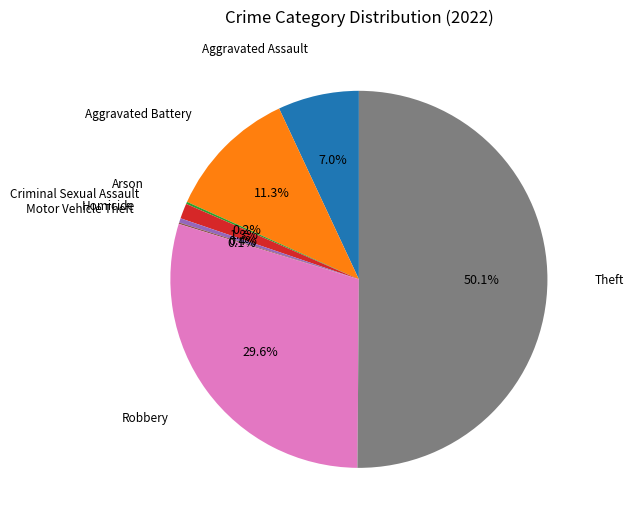

How many slices are in this pie chart?

8